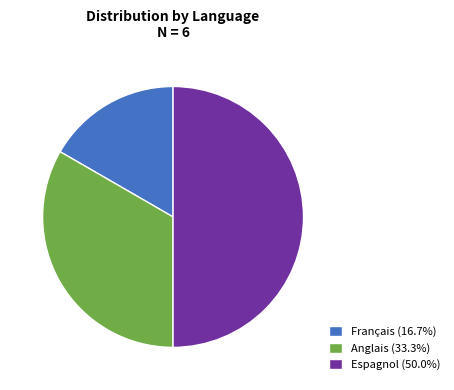

How many segments does this pie chart have?

3